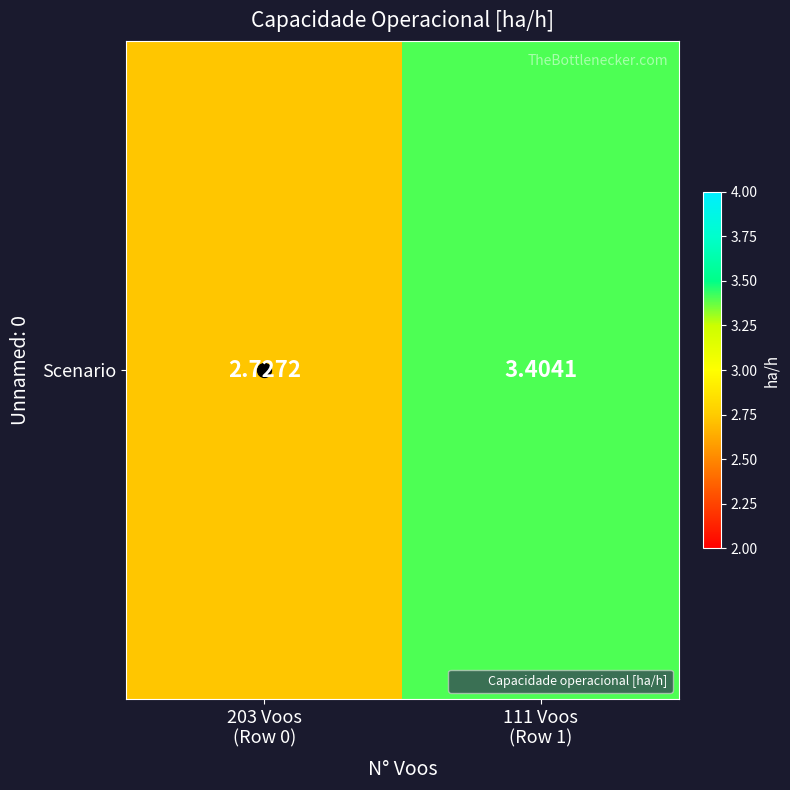

Rank the categories by value from lowest to highest.

203 Voos
(Row 0), 111 Voos
(Row 1)